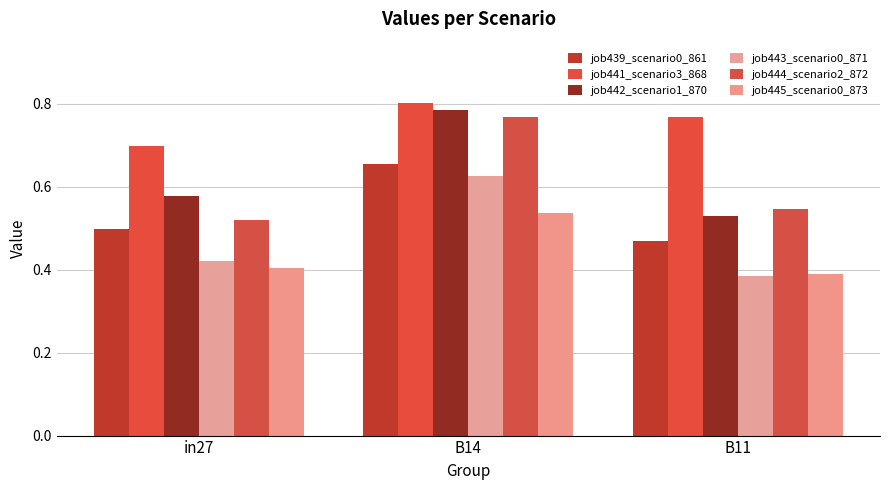

What are all the series names shown in the legend?

job439_scenario0_861, job441_scenario3_868, job442_scenario1_870, job443_scenario0_871, job444_scenario2_872, job445_scenario0_873